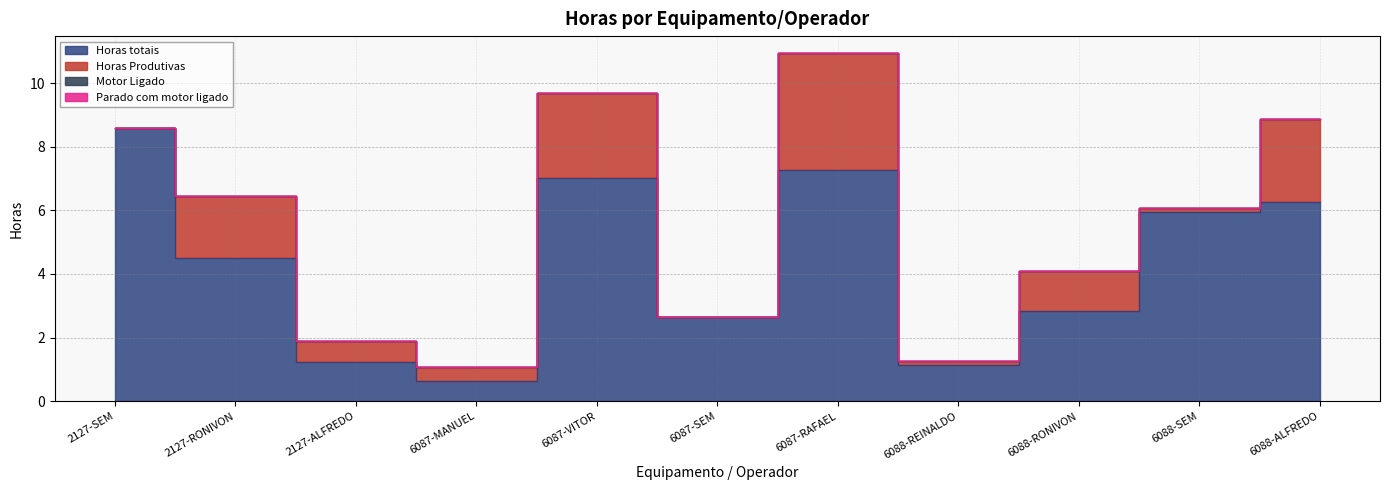

Is it true that Horas Produtivas equals 1.2 at 2127?

False